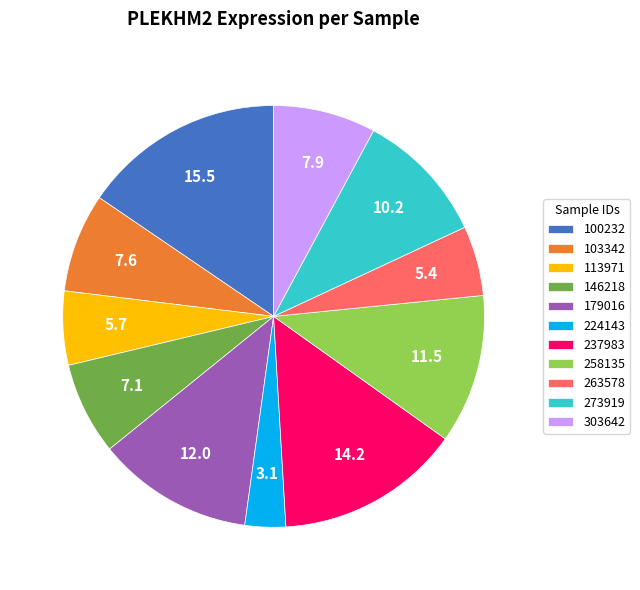

What is the largest slice in the pie chart?

100232